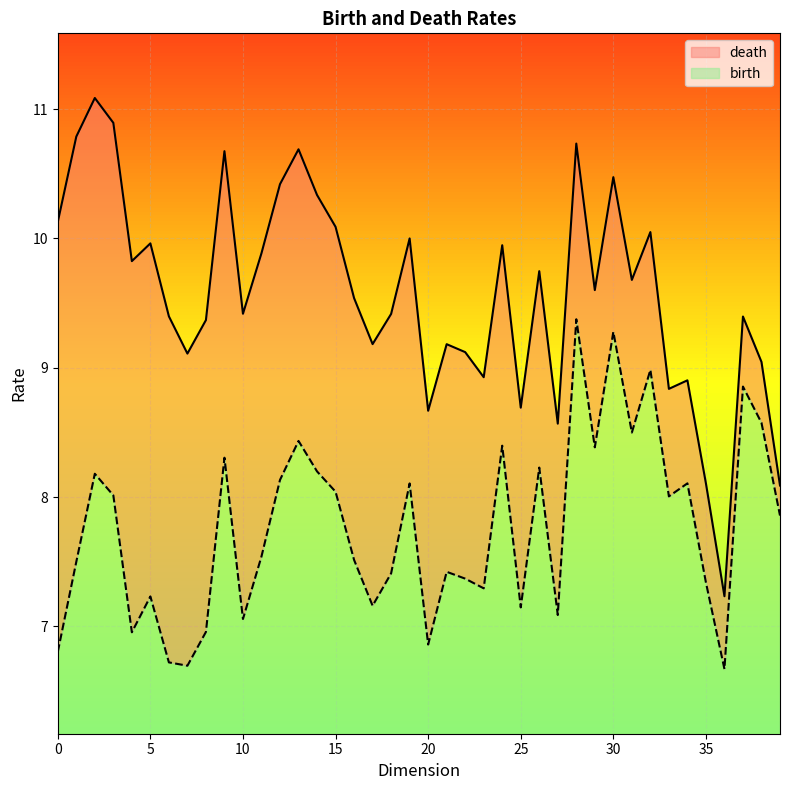

At which label is birth_line closest to 8?

33